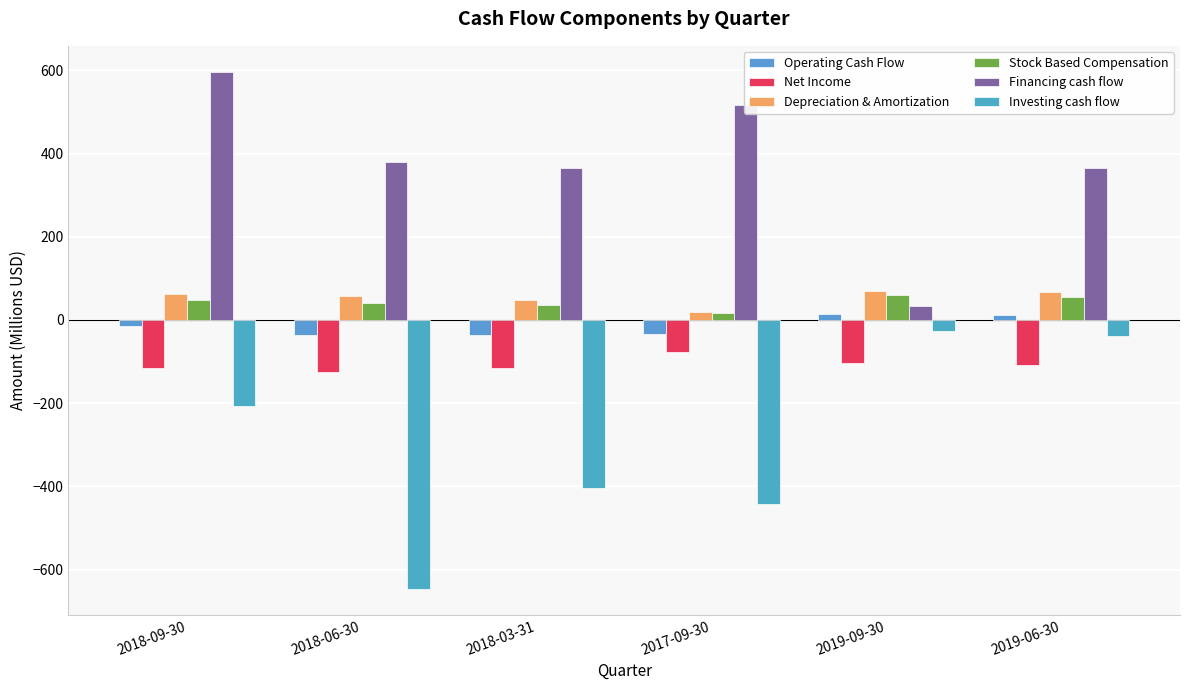

At 2017-09-30, list the series in order from largest to smallest.

Financing cash flow, Depreciation & Amortization, Stock Based Compensation, Operating Cash Flow, Net Income, Investing cash flow